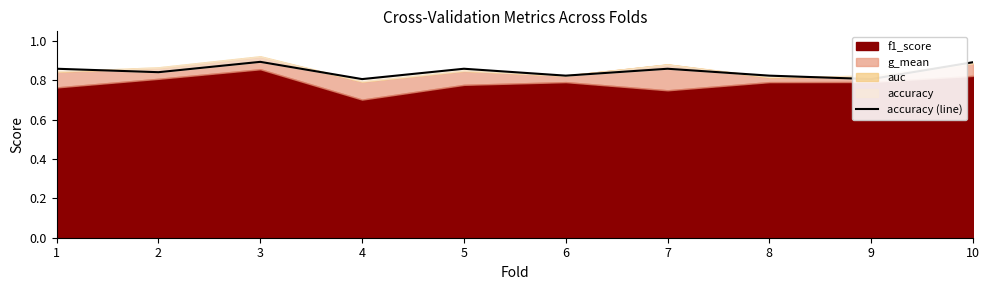

Rank the categories by value from lowest to highest.

4, 9, 6, 8, 2, 1, 5, 7, 10, 3